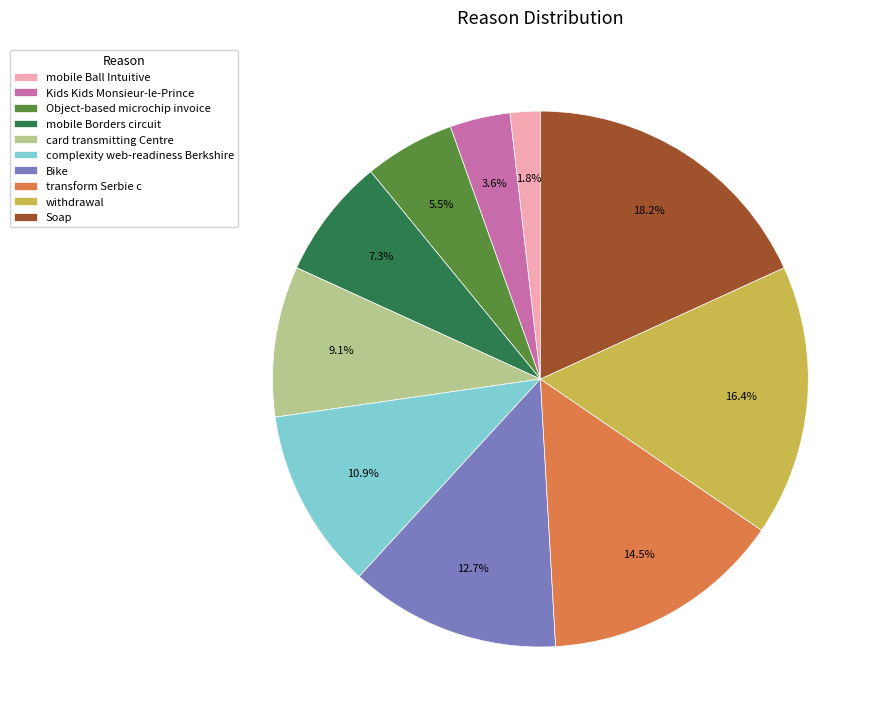

Is the sum of card transmitting Centre and transform Serbie c greater than half?

No